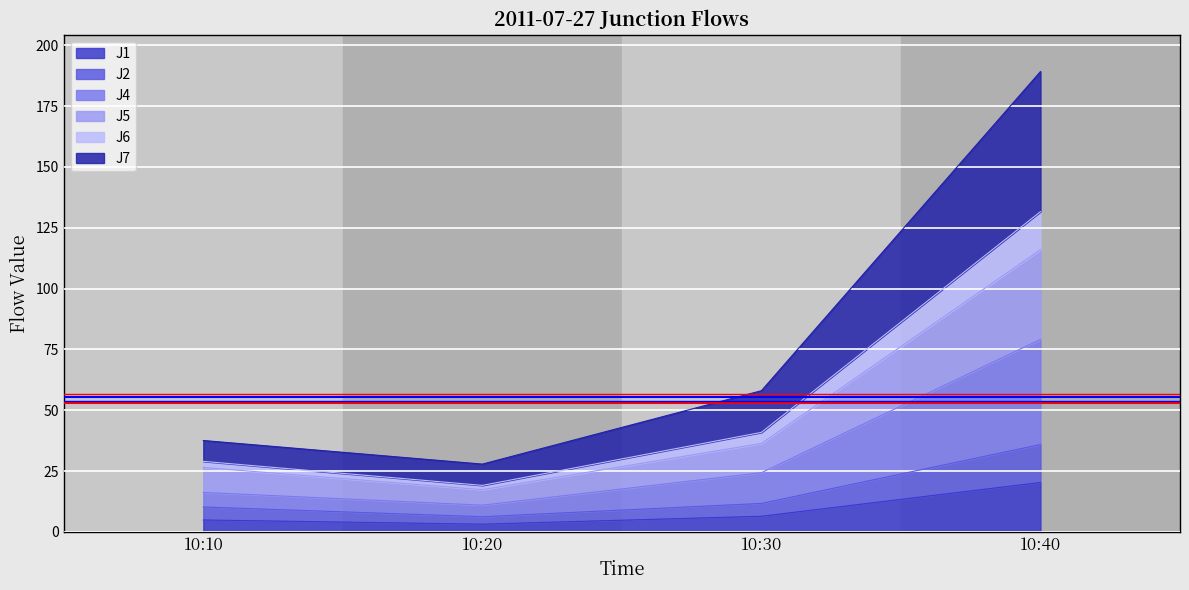

At which category is the sum across all series the highest?

10:40